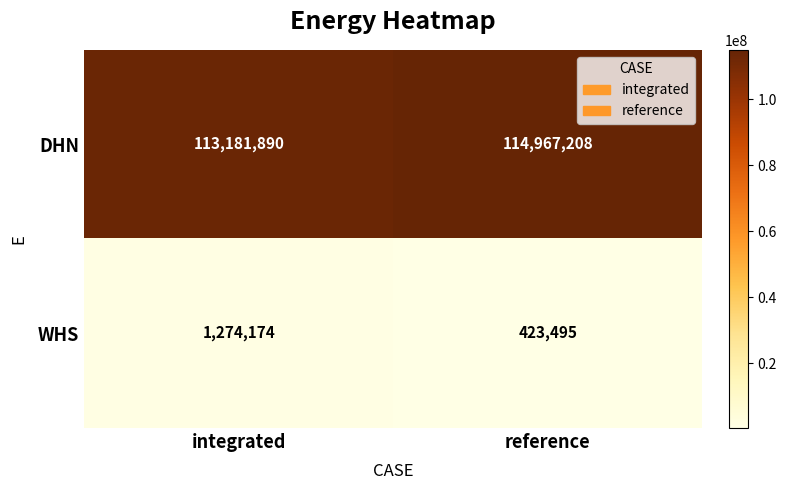

List the series in order of their overall mean, lowest first.

WHS, DHN